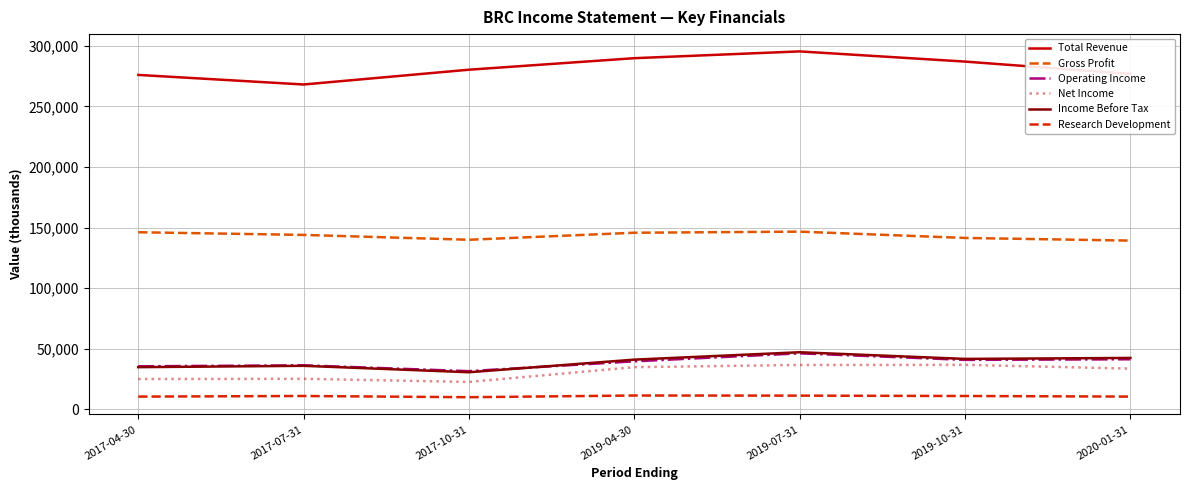

What is the difference between the second highest and minimum values in the Total Revenue series?

21700